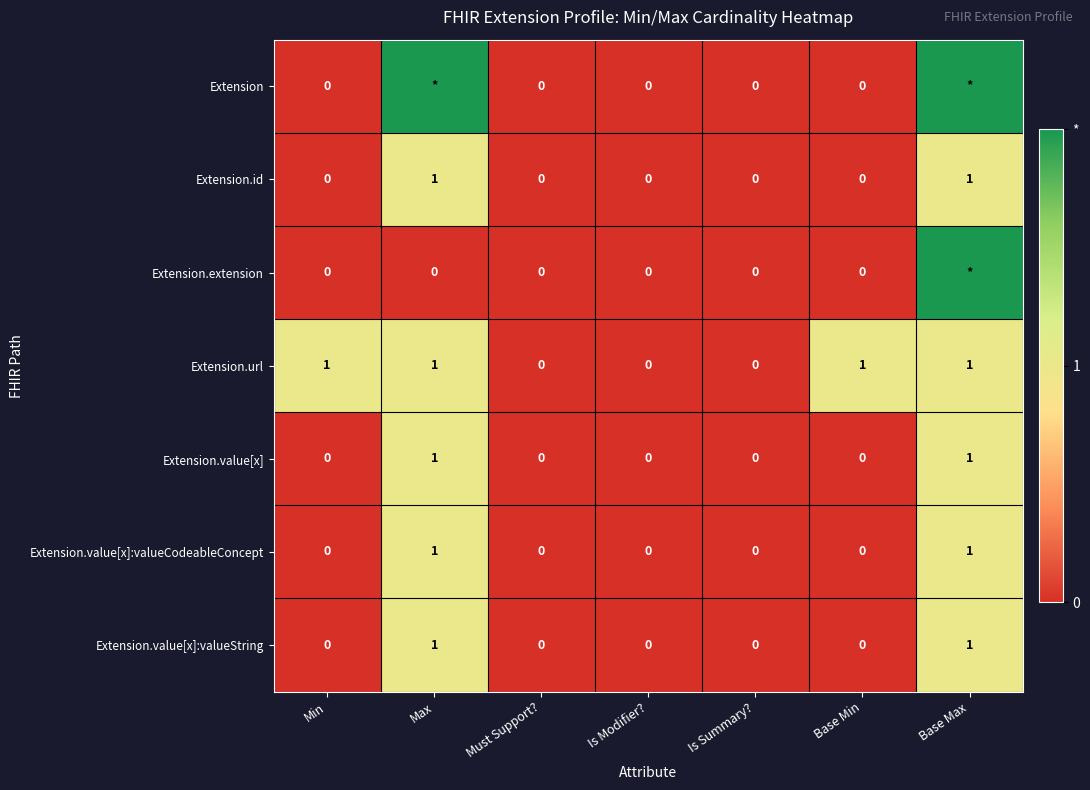

Which has a higher value, Must Support? or Base Max?

Base Max